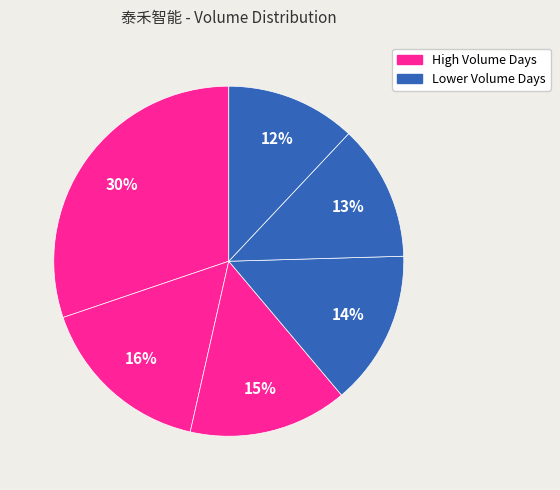

To the nearest percent, what is the average slice percentage?

17%